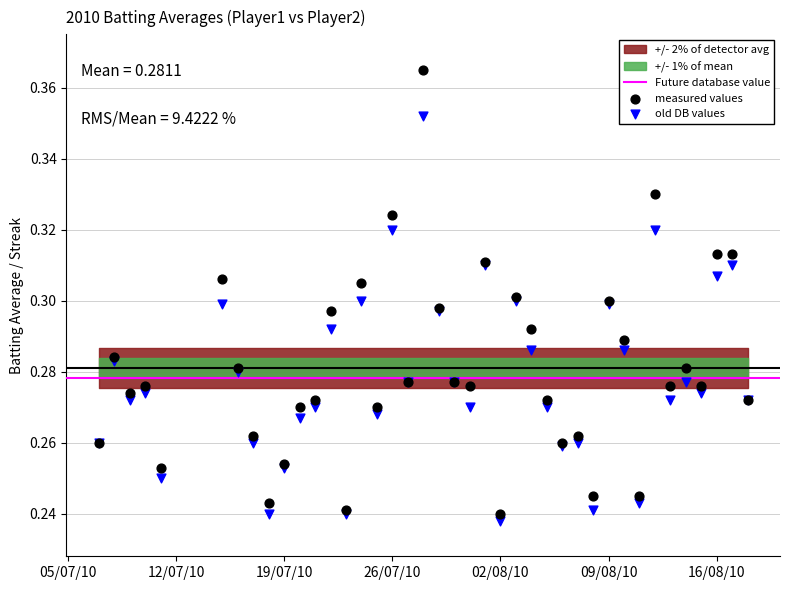

Which series has the largest Y range (max minus min)?

measured values